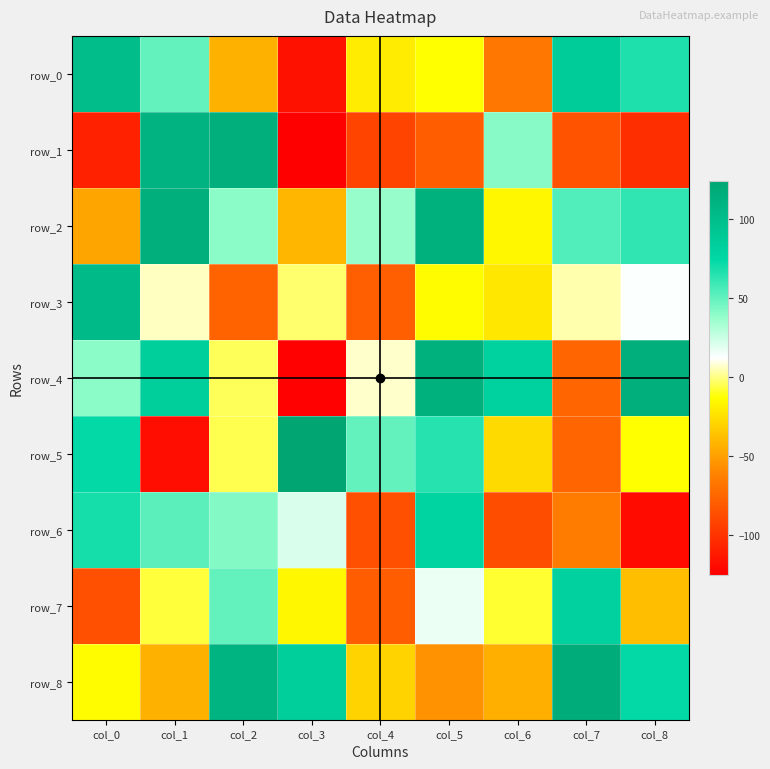

Reading left to right, list all the values displayed in this chart.

row_0: col_0=101	col_1=50	col_2=-43	col_3=-116	col_4=-20	col_5=-13	col_6=-67	col_7=86	col_8=67
row_1: col_0=-108	col_1=110	col_2=114	col_3=-125	col_4=-91	col_5=-79	col_6=41	col_7=-84	col_8=-102
row_2: col_0=-48	col_1=114	col_2=40	col_3=-41	col_4=37	col_5=112	col_6=-16	col_7=54	col_8=62
row_3: col_0=103	col_1=6	col_2=-76	col_3=-2	col_4=-78	col_5=-14	col_6=-22	col_7=4	col_8=13
row_4: col_0=40	col_1=83	col_2=-4	col_3=-124	col_4=7	col_5=113	col_6=80	col_7=-75	col_8=114
row_5: col_0=73	col_1=-118	col_2=-5	col_3=124	col_4=50	col_5=65	col_6=-27	col_7=-75	col_8=-13
row_6: col_0=69	col_1=52	col_2=42	col_3=21	col_4=-86	col_5=77	col_6=-87	col_7=-64	col_8=-119
row_7: col_0=-86	col_1=-7	col_2=50	col_3=-16	col_4=-79	col_5=17	col_6=-8	col_7=81	col_8=-38
row_8: col_0=-14	col_1=-43	col_2=109	col_3=84	col_4=-30	col_5=-55	col_6=-44	col_7=116	col_8=73